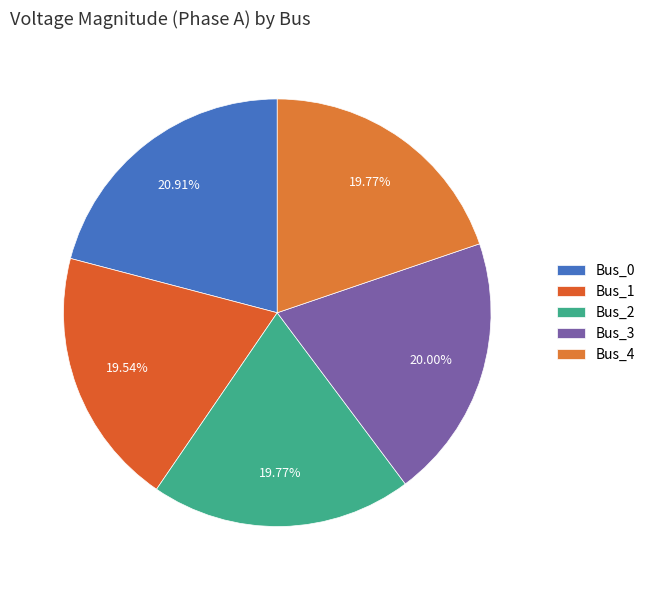

What percentage do Bus_2 and Bus_4 together represent?

39.5%